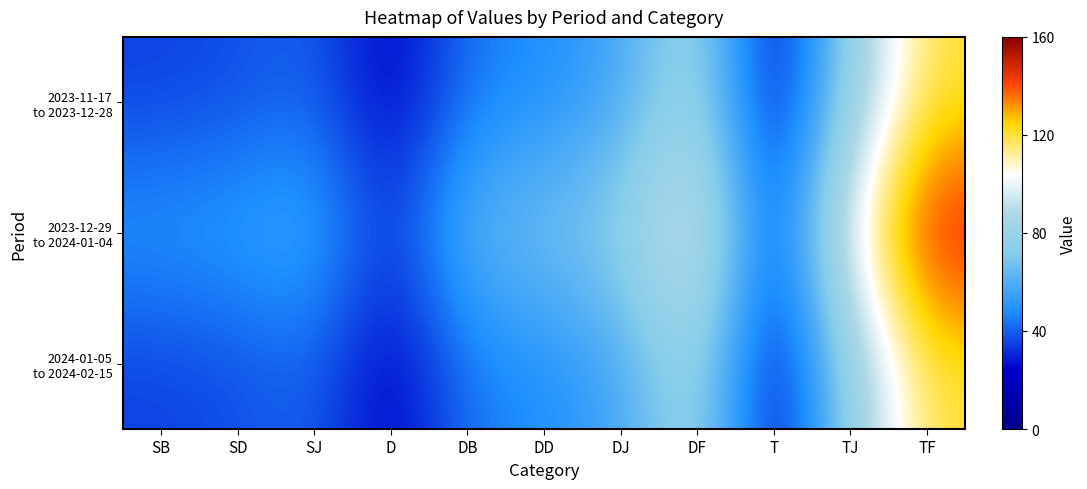

At which category is the sum across all series the highest?

TF